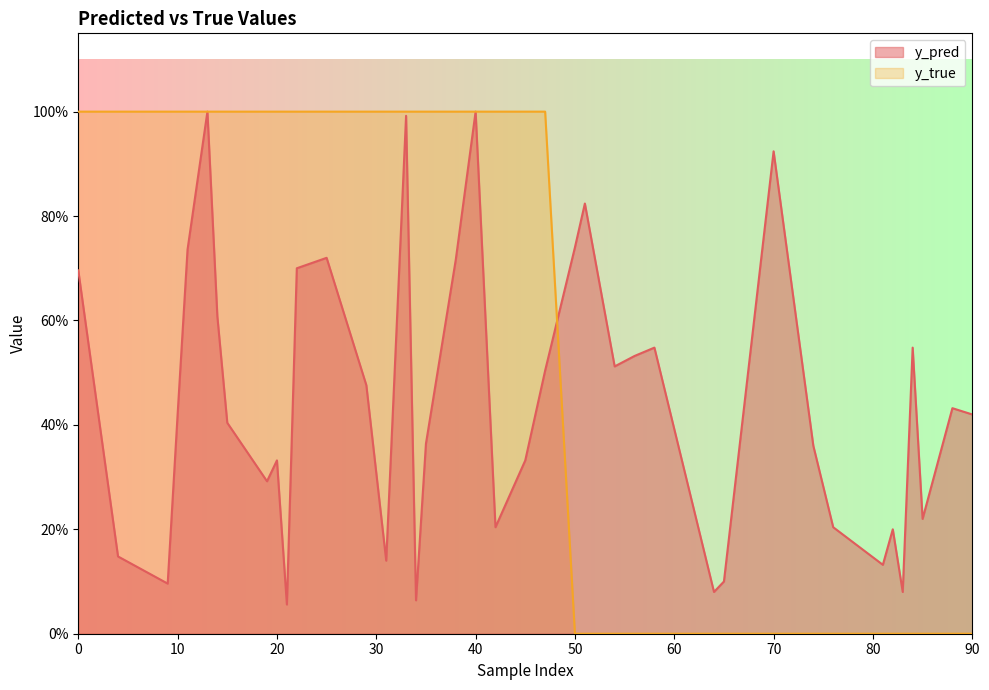

Is it true that y_true equals 0.4 at 22?

False